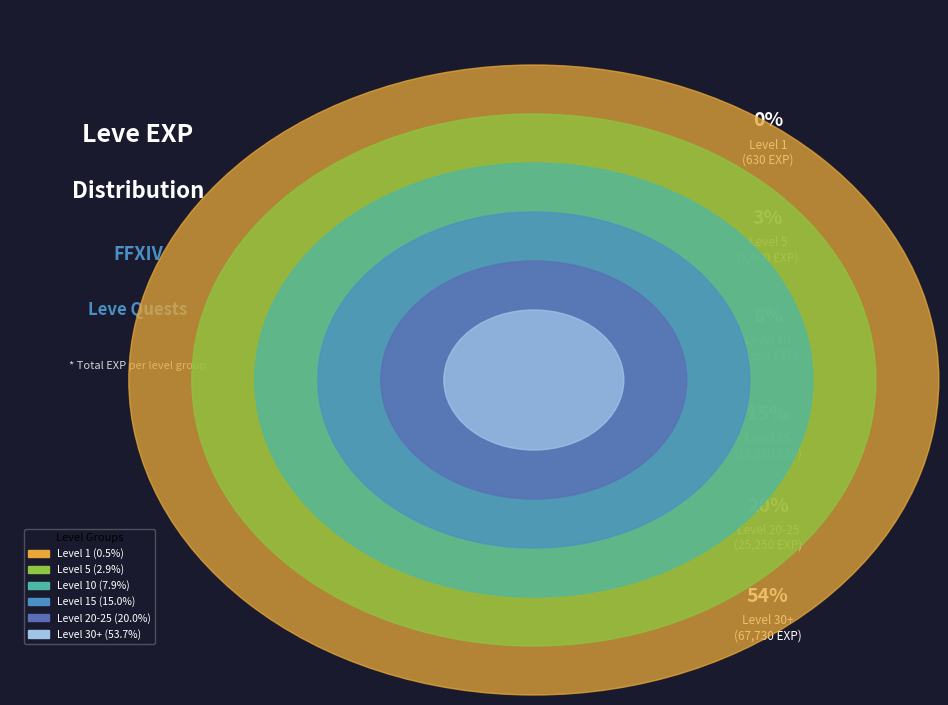

To the nearest percent, what is the difference between the largest and smallest slice percentages?

53%